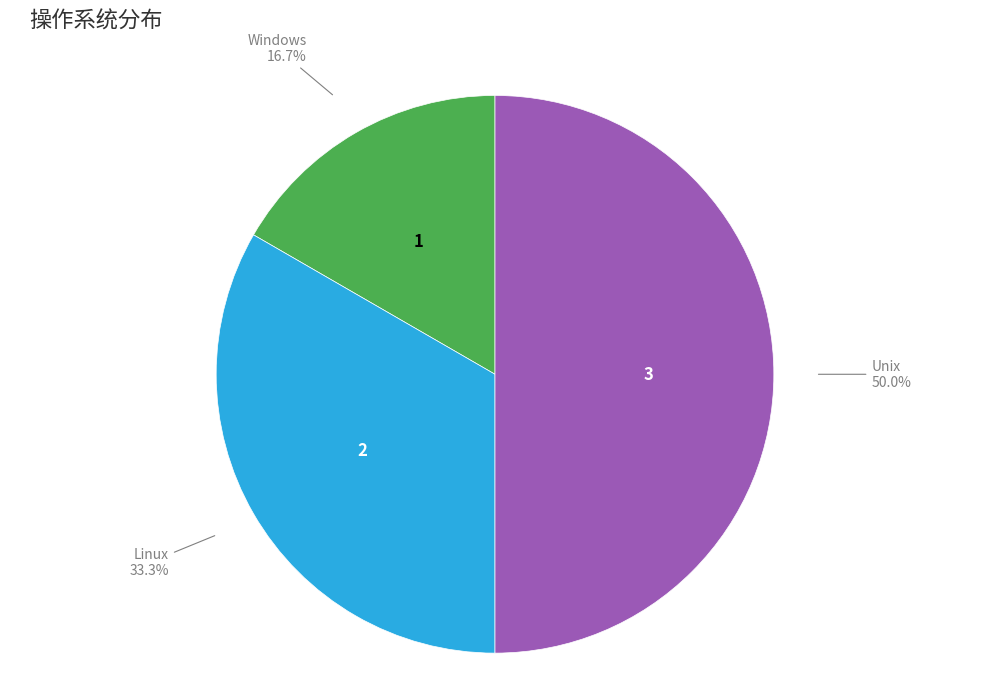

How many slices are in this pie chart?

3